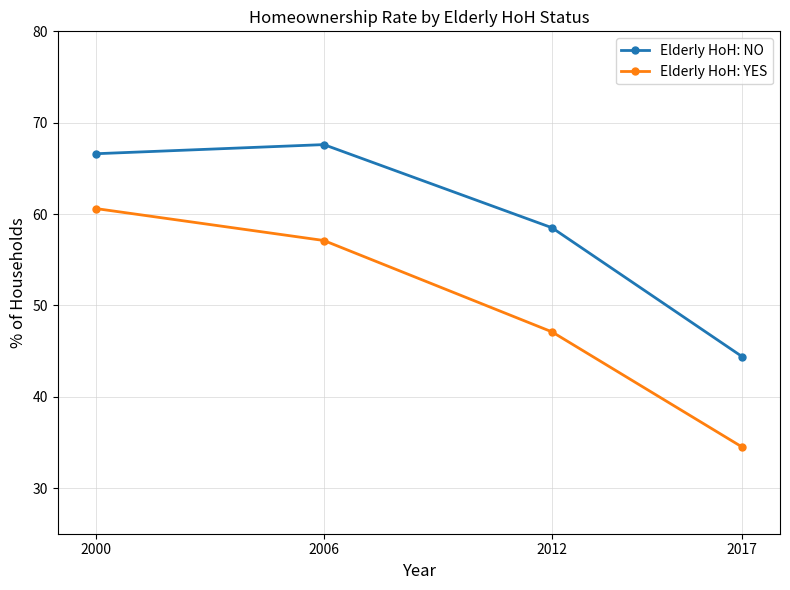

True or false: Elderly HoH: NO and Elderly HoH: YES cross at least once.

False